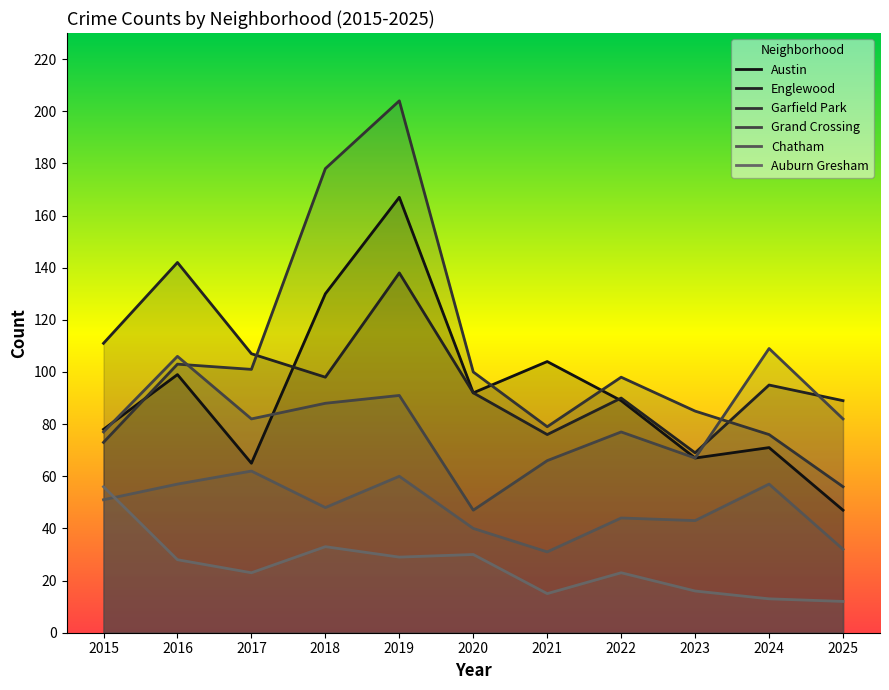

At which label does Garfield Park first exceed 98?

2016